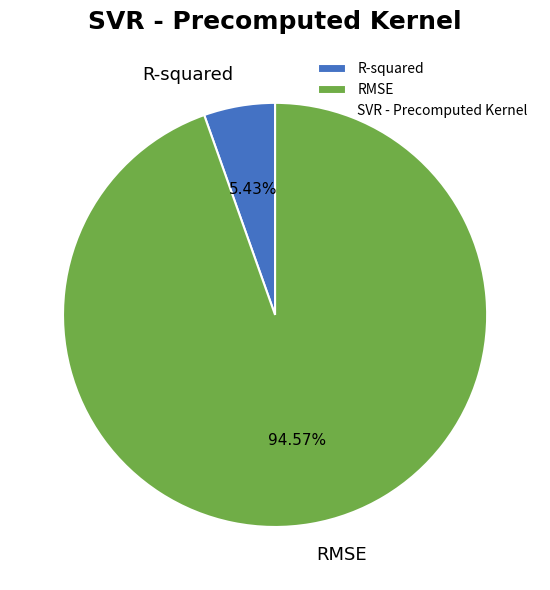

Between R-squared and RMSE, which is larger?

RMSE